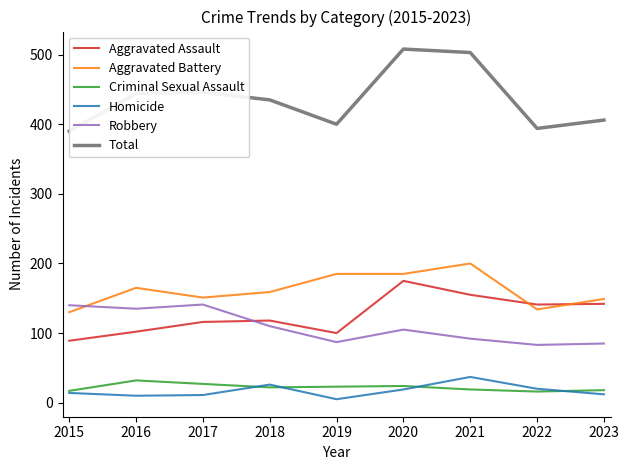

Which series has the widest spread of values?

Total